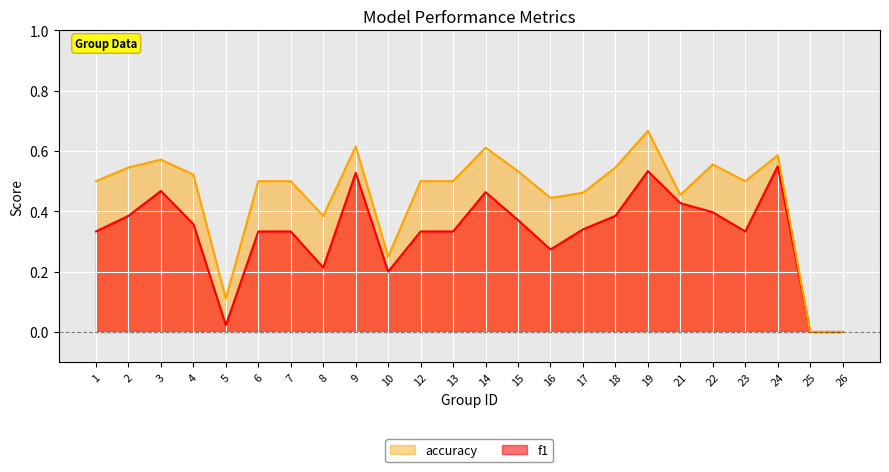

What is the sum of all f1 values?

7.9